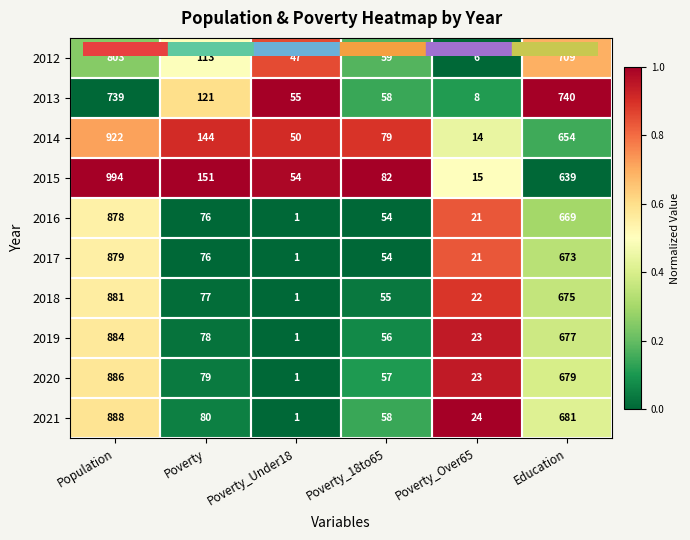

Which label corresponds to the largest value in the chart?

Population